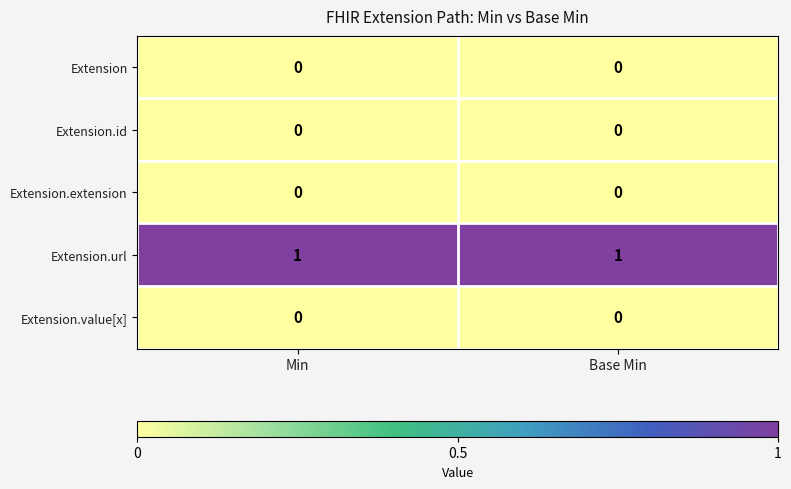

What is the difference between the highest and lowest values at Min?

1